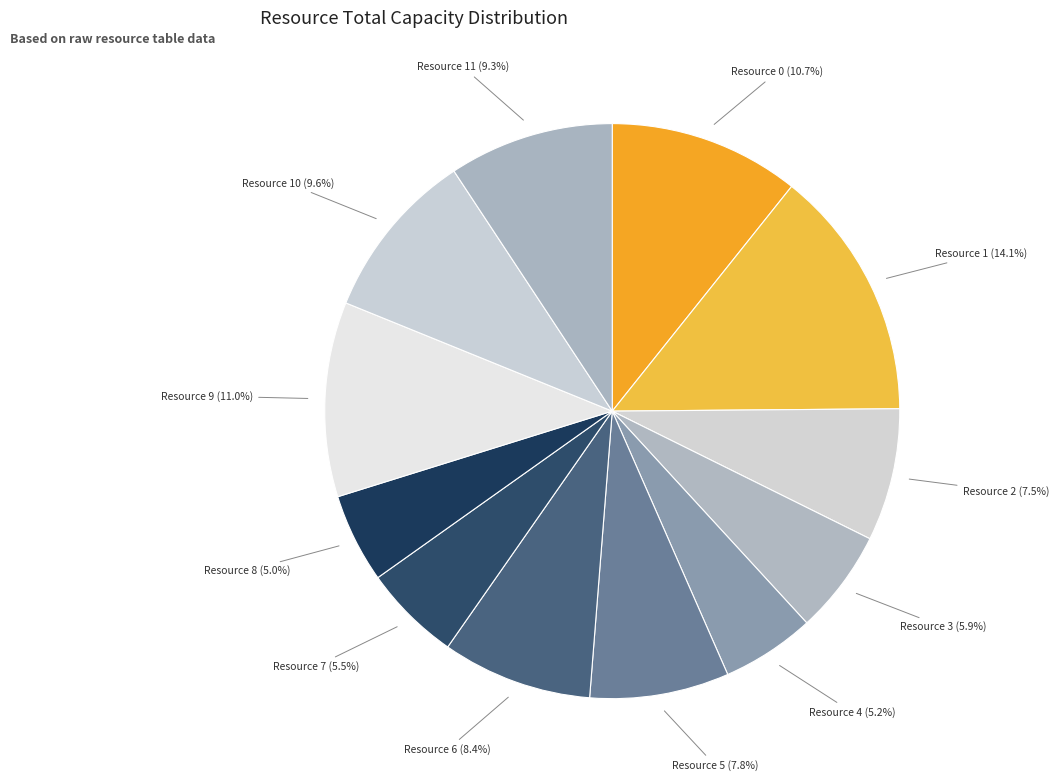

What portion of the pie excludes Resource 1?

85.9%